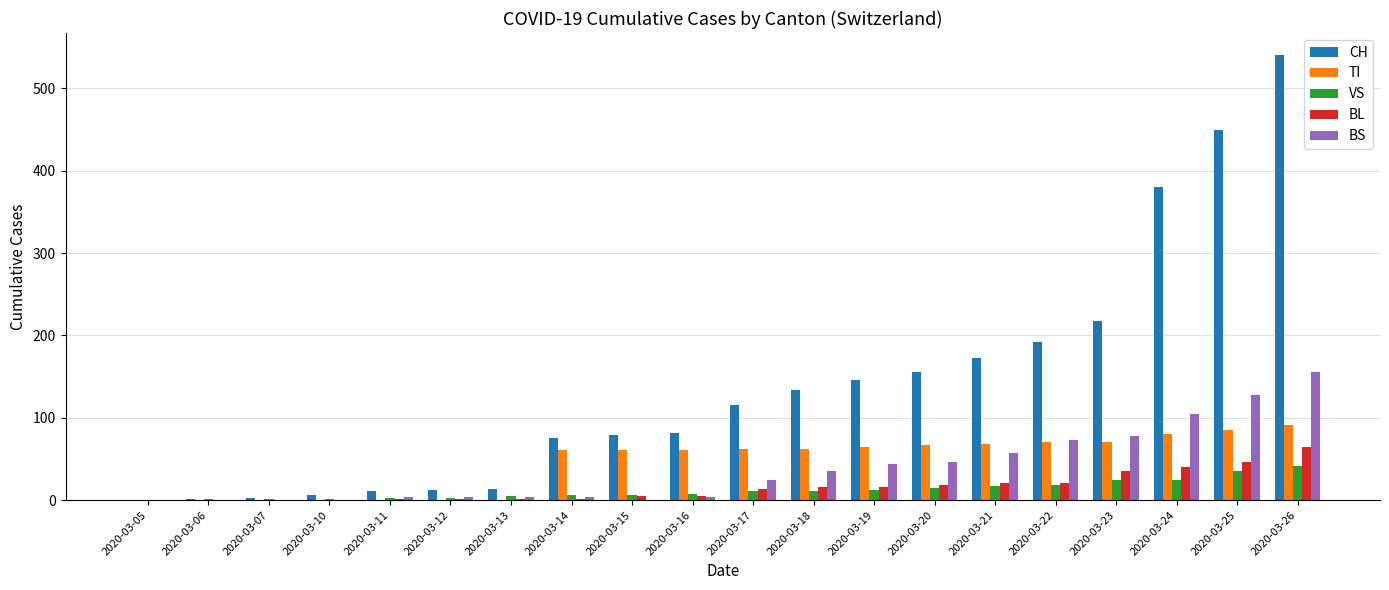

The CH series shows 233 at 2020-03-26. True or false?

False